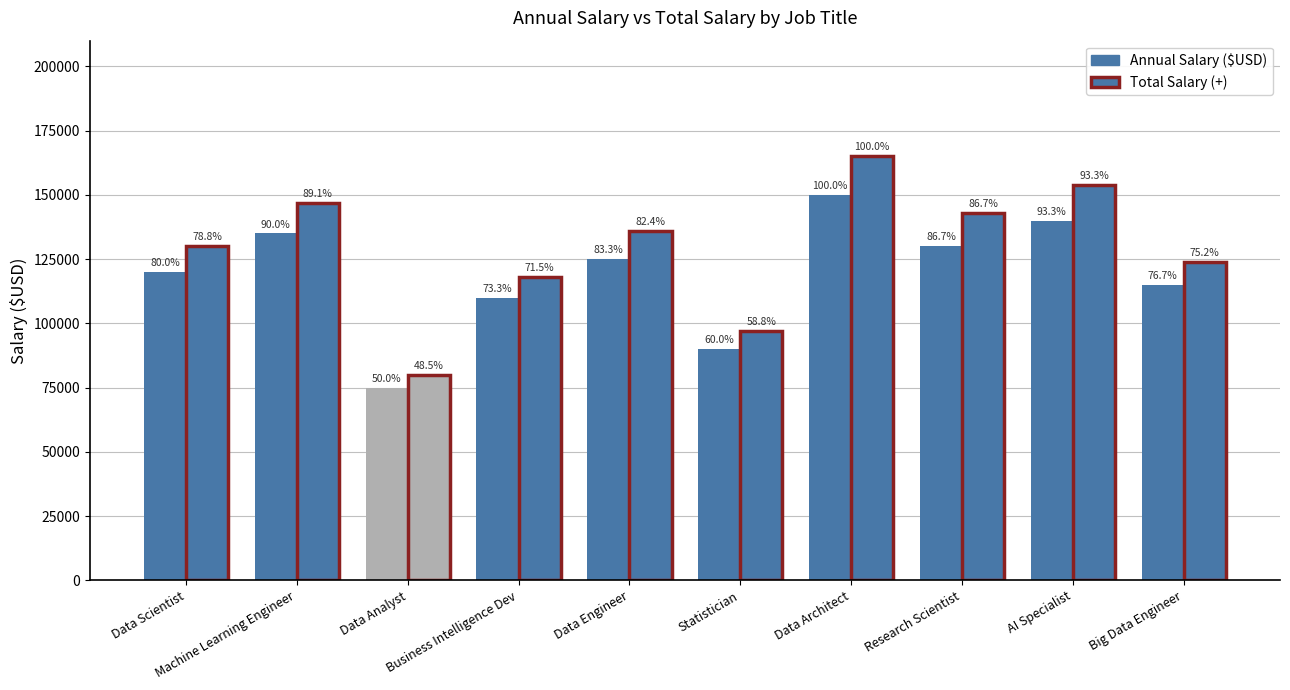

Which series changed the most between Data Engineer and Research Scientist?

Total Salary (+)